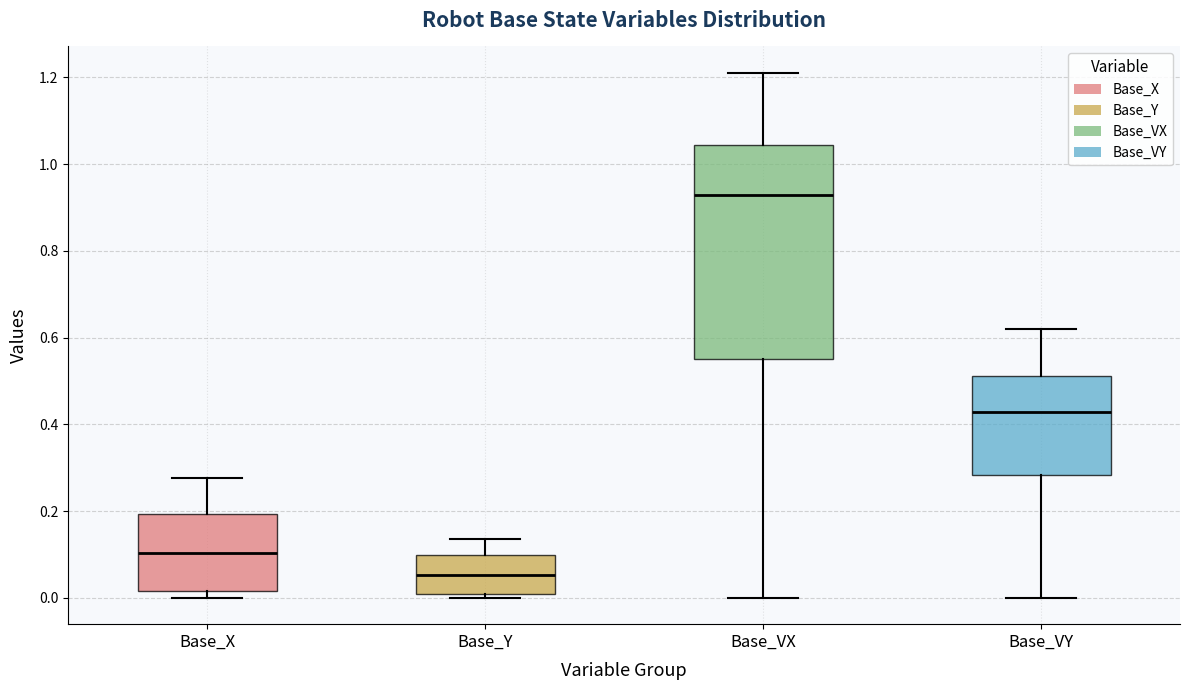

Comparing the boxes themselves (not the whiskers), which one is the tallest?

Base_VX